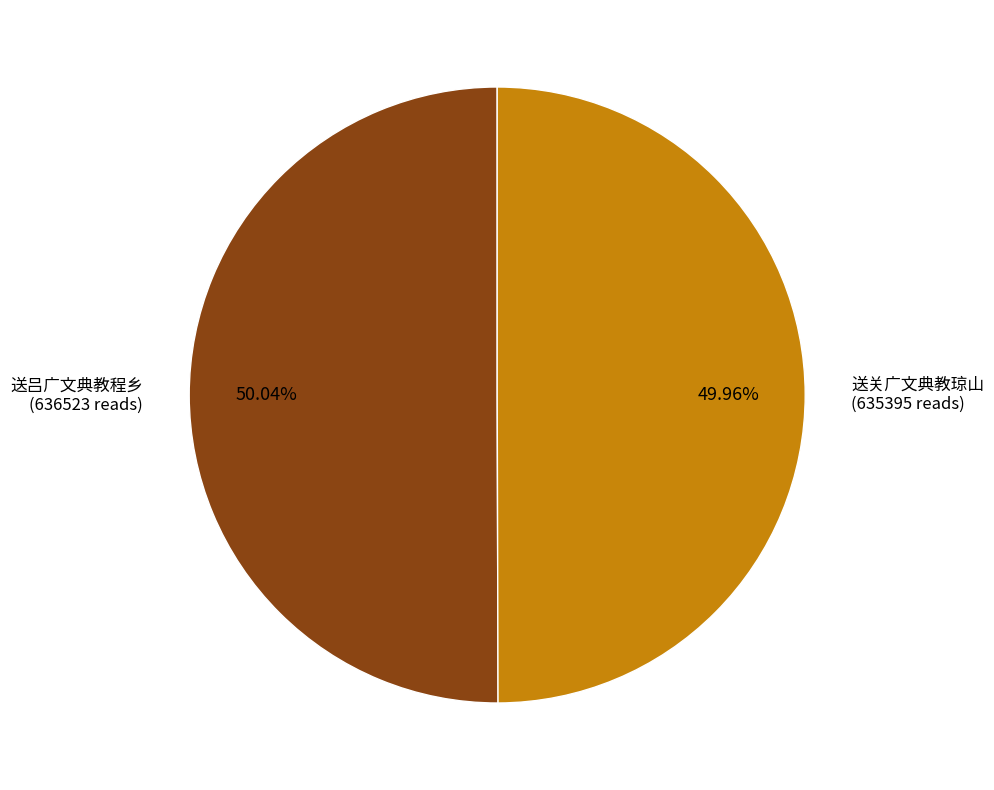

Does any single category account for the majority?

Yes